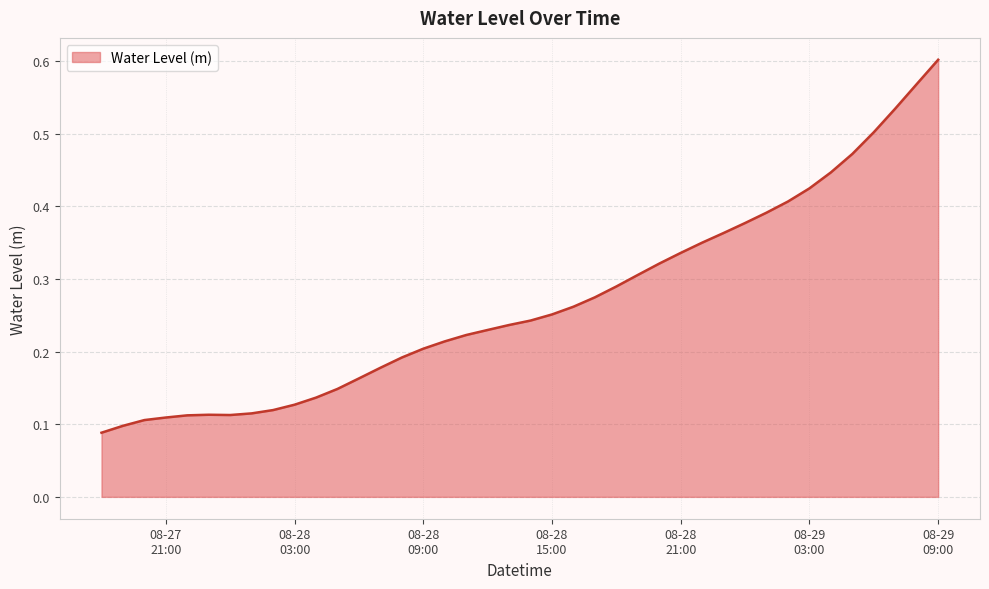

At which category does the chart reach its peak across all series?

08-29
09:00